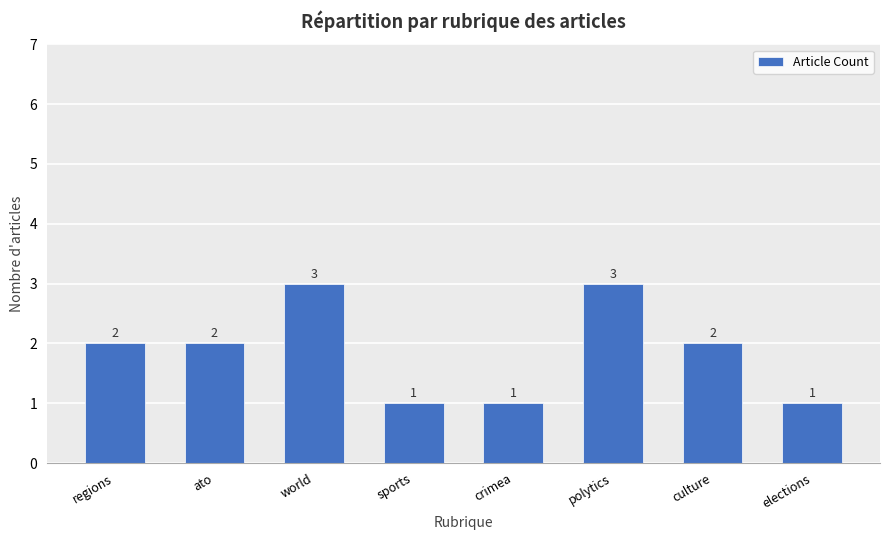

What is the maximum value shown in the chart?

3